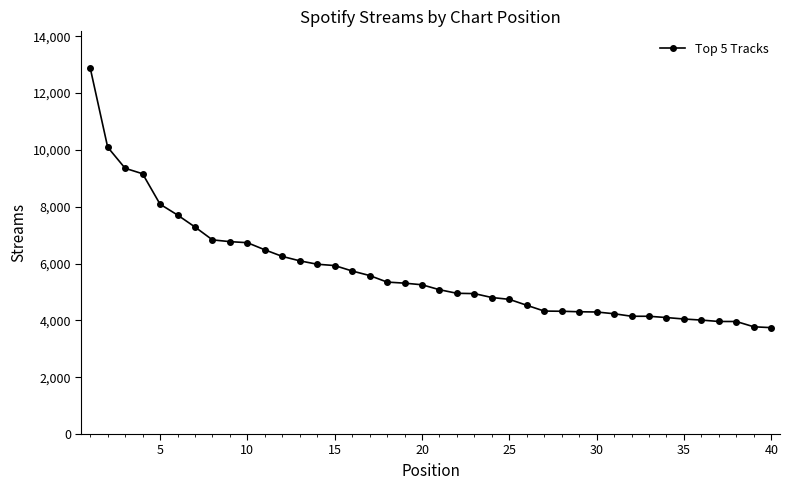

How many lines are shown in the chart?

1